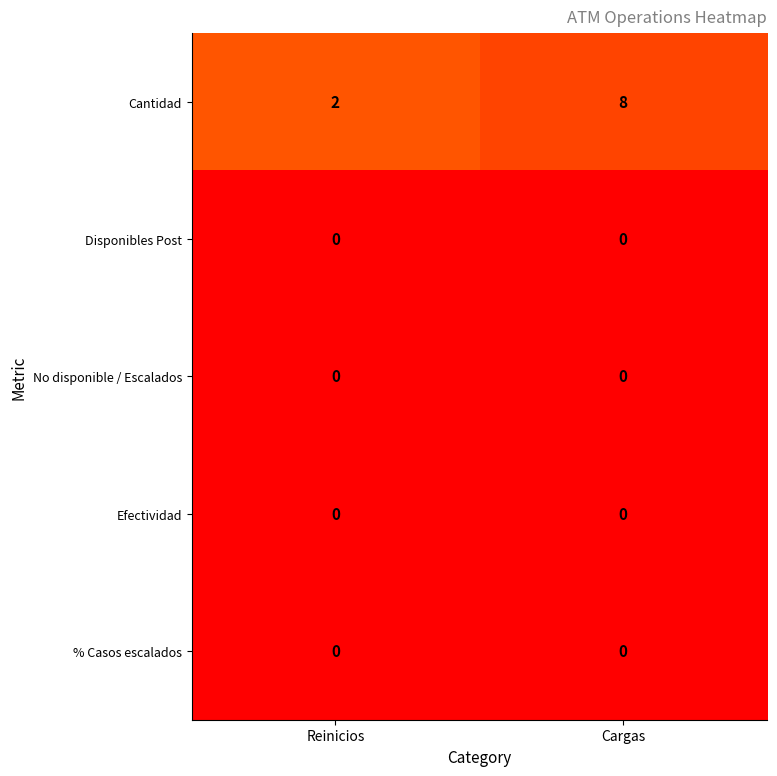

Reading left to right, list all the values displayed in this chart.

Cantidad: Reinicios=2	Cargas=8
Disponibles Post: Reinicios=0	Cargas=0
No disponible / Escalados: Reinicios=0	Cargas=0
Efectividad: Reinicios=0	Cargas=0
% Casos escalados: Reinicios=0	Cargas=0